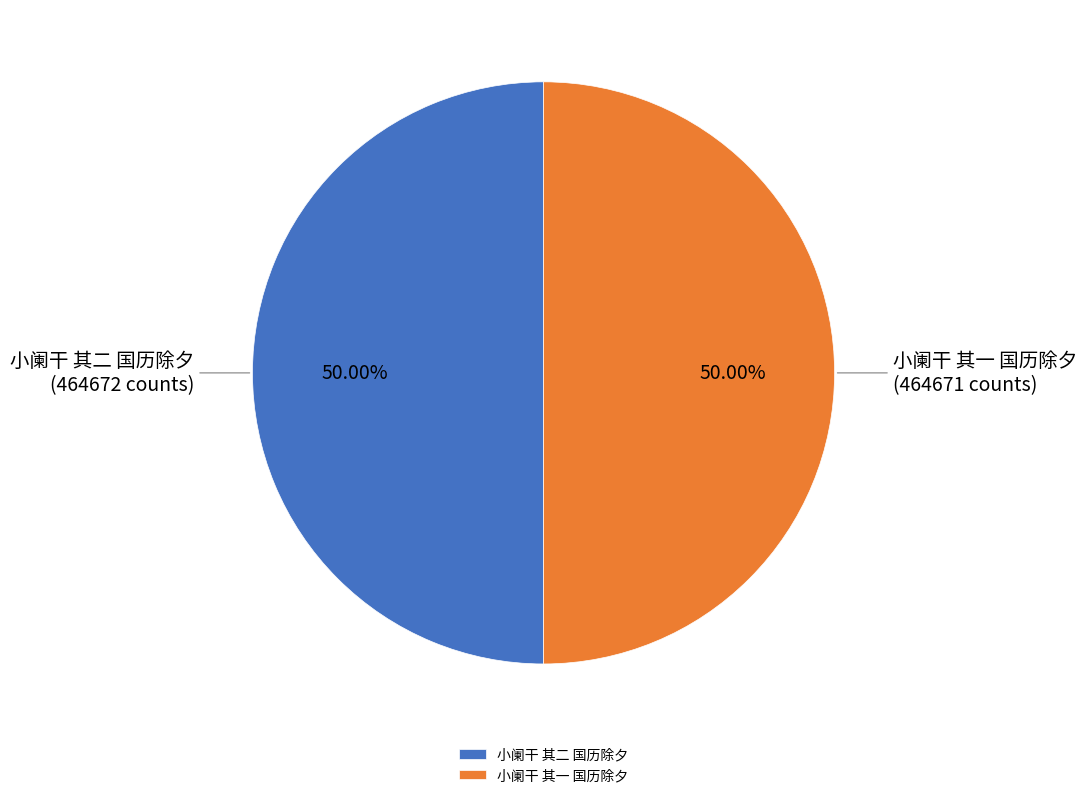

The 小阑干 其二 国历除夕 slice represents 50% of the pie. True or false?

True